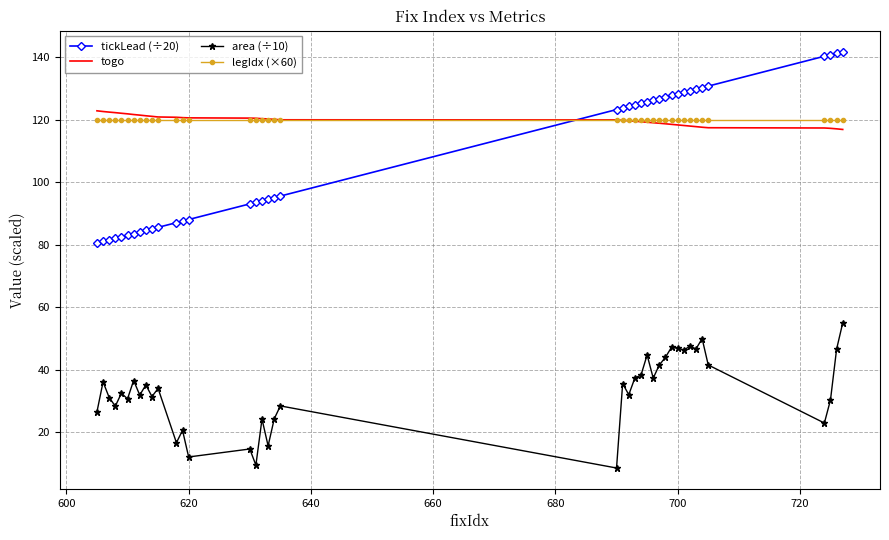

True or false: legIdx (×60) and togo cross at least once.

True